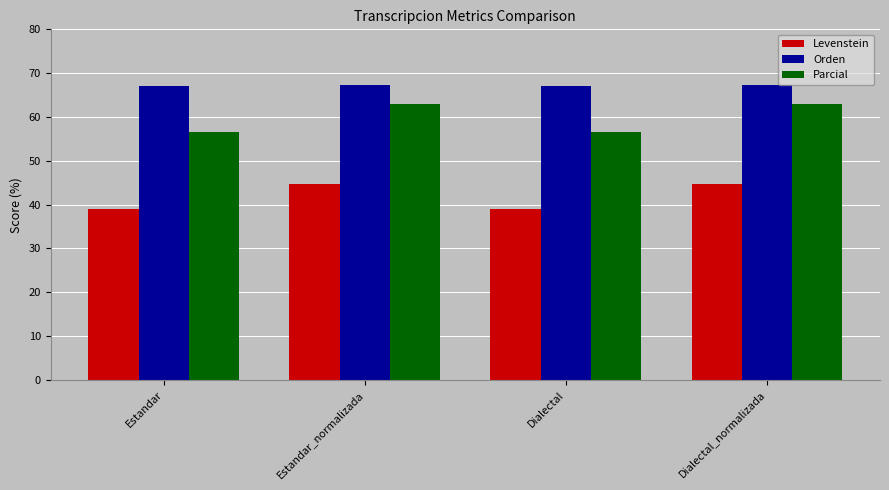

Rank the series by their average value, from highest to lowest.

Orden, Parcial, Levenstein